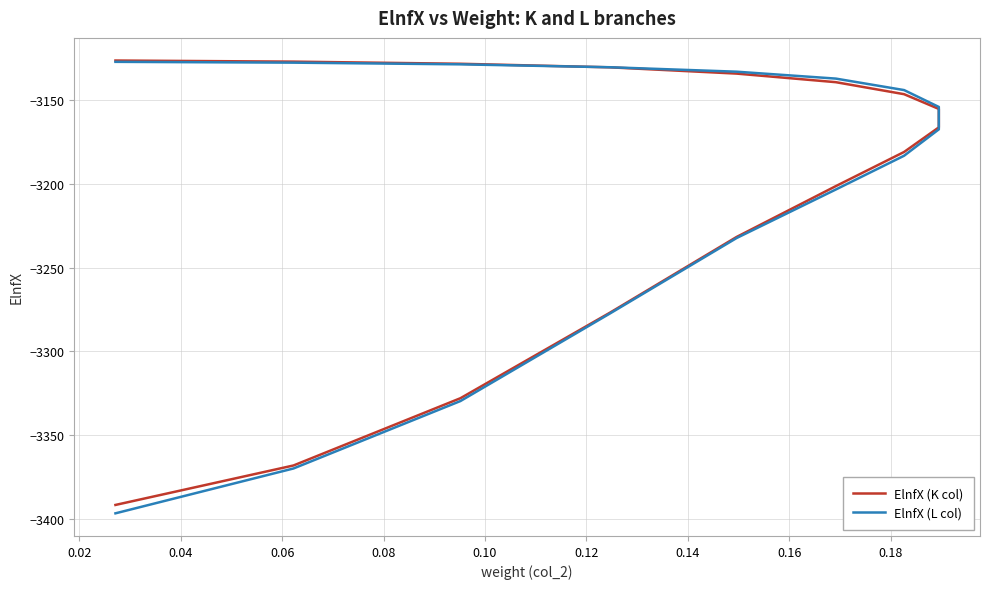

What is the difference between the highest and lowest values at 0.04?

1.7